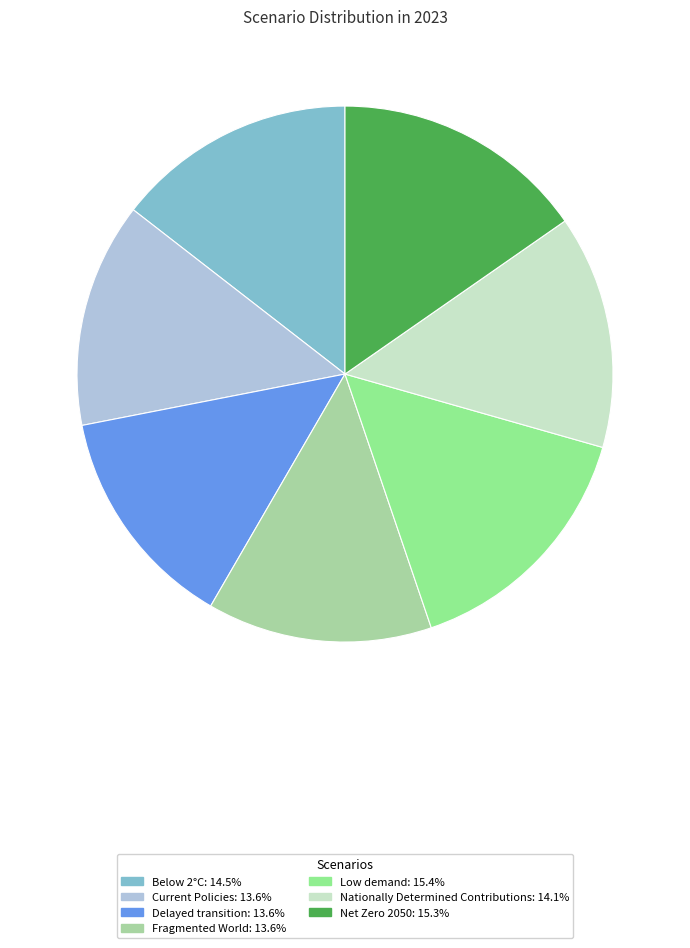

Is Net Zero 2050 the majority of the pie?

No